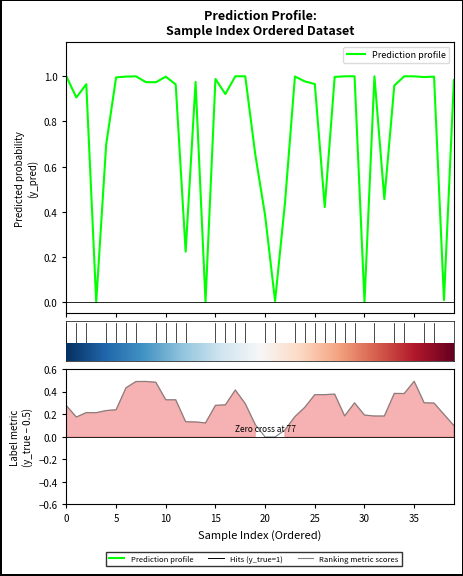

At 13, list the series in order from largest to smallest.

Prediction profile, Ranking metric scores